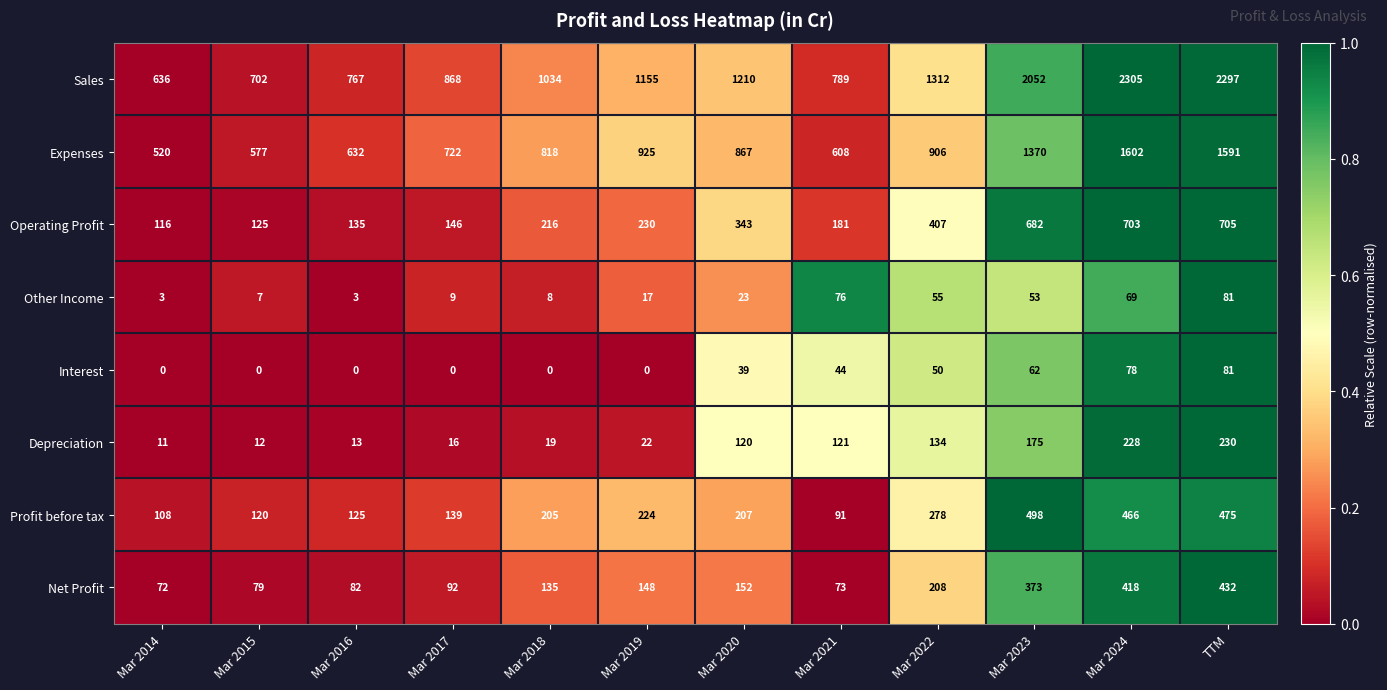

What is the sum of all Expenses values?

11138